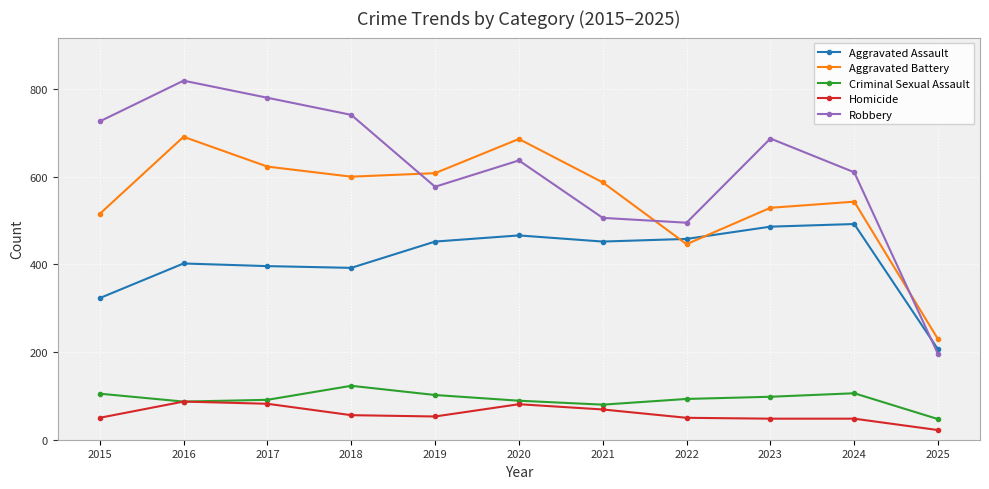

What is the spread (max minus min) of values at 2015?

676